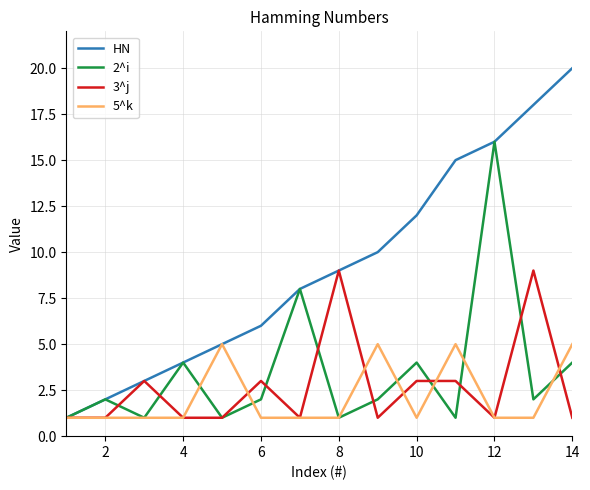

What is the maximum value shown in the chart?

20